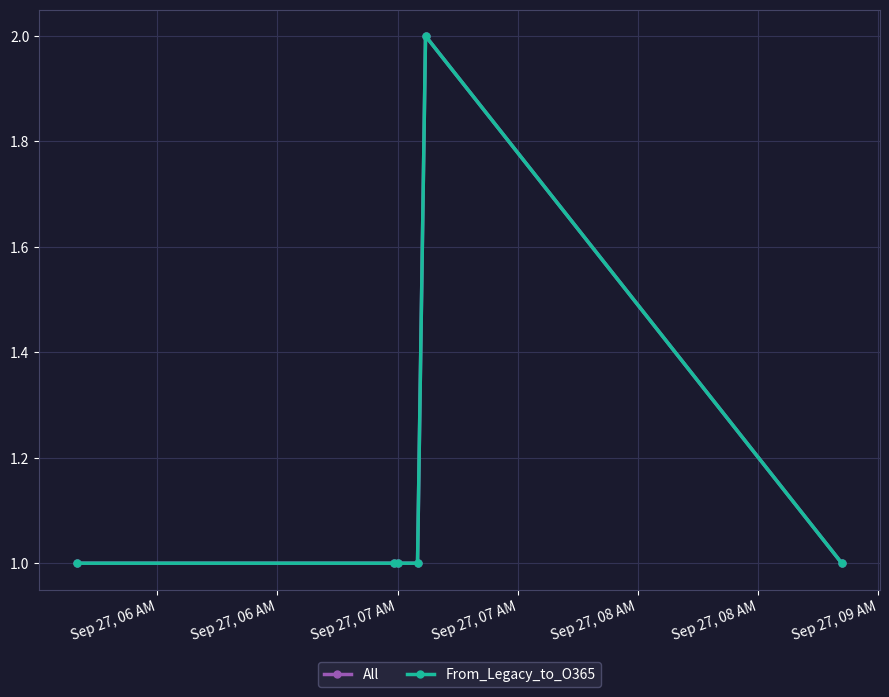

Does the chart have visible grid lines?

Yes